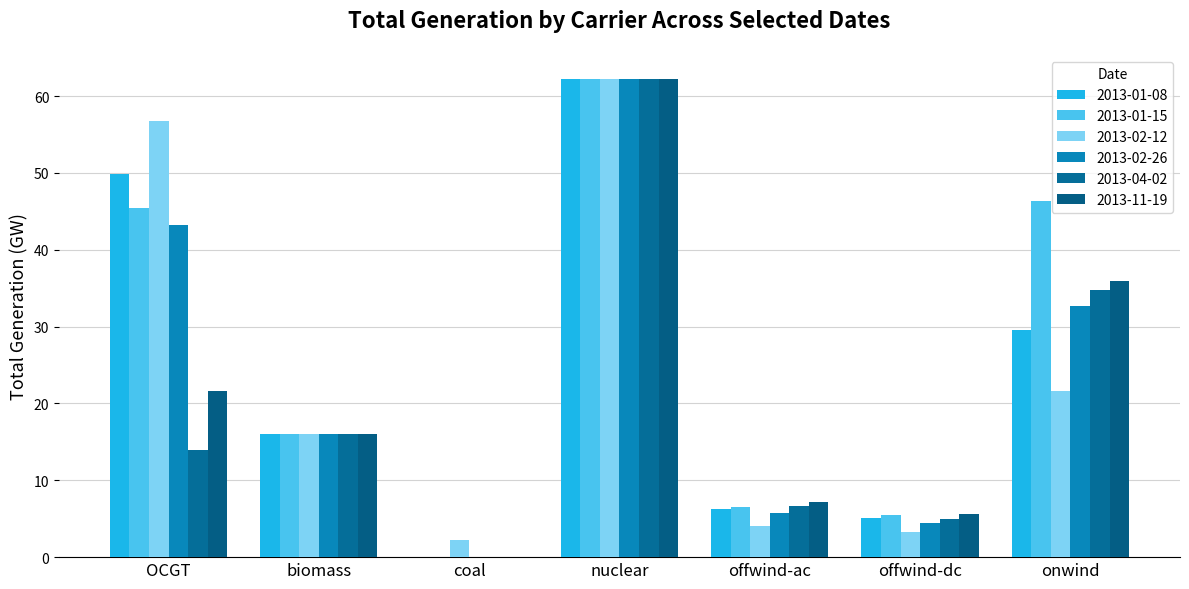

What is the average value of the 2013-11-19 series?

21.2